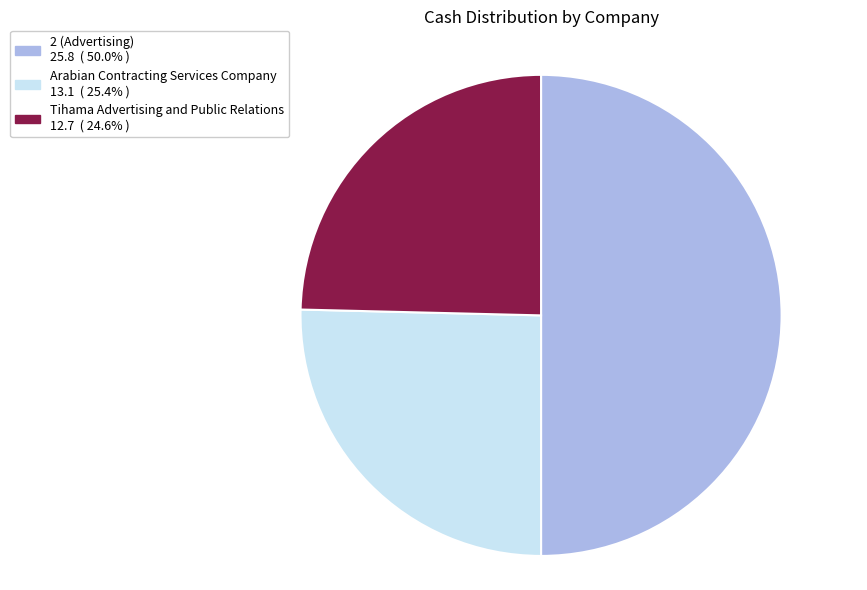

True or false: Tihama Advertising and Public Relations accounts for 25% of the total.

True